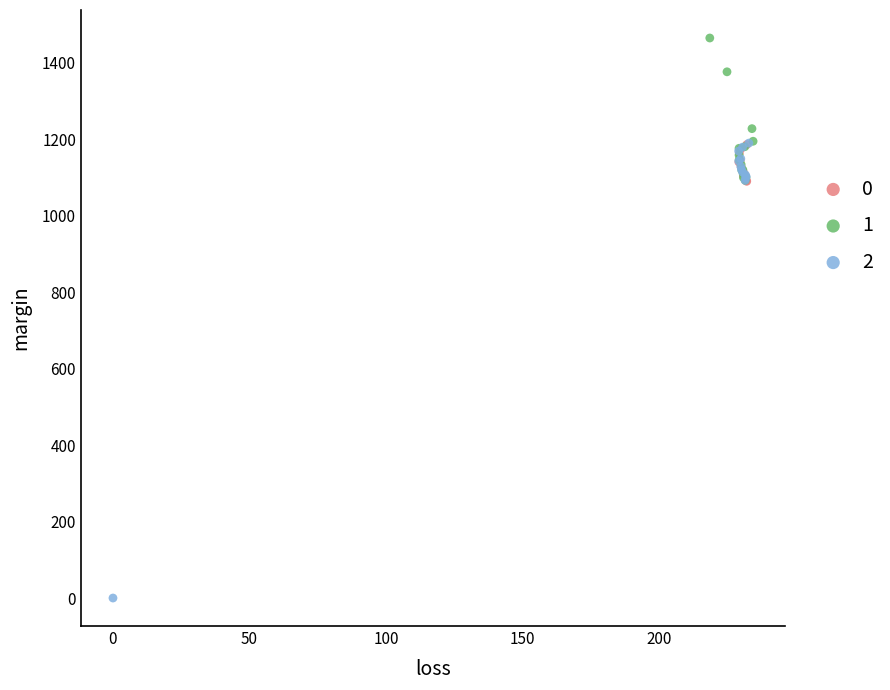

What are all the series names shown in the legend?

0, 1, 2